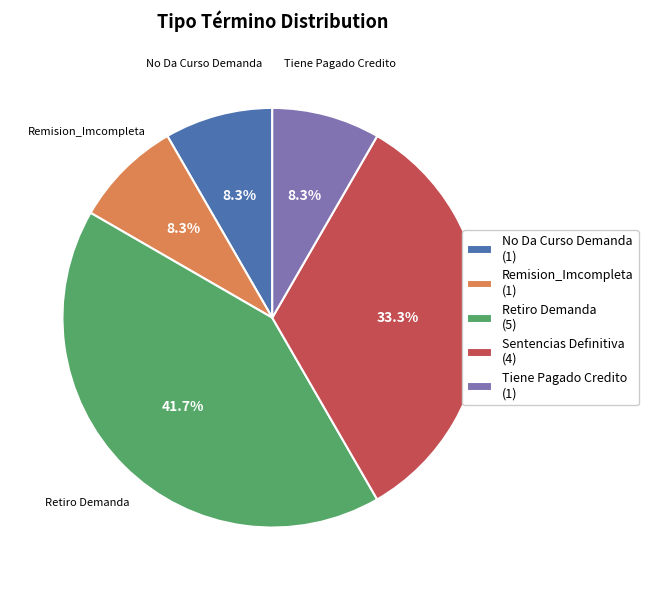

Is it true that Remision_Imcompleta is 1% of the pie?

False